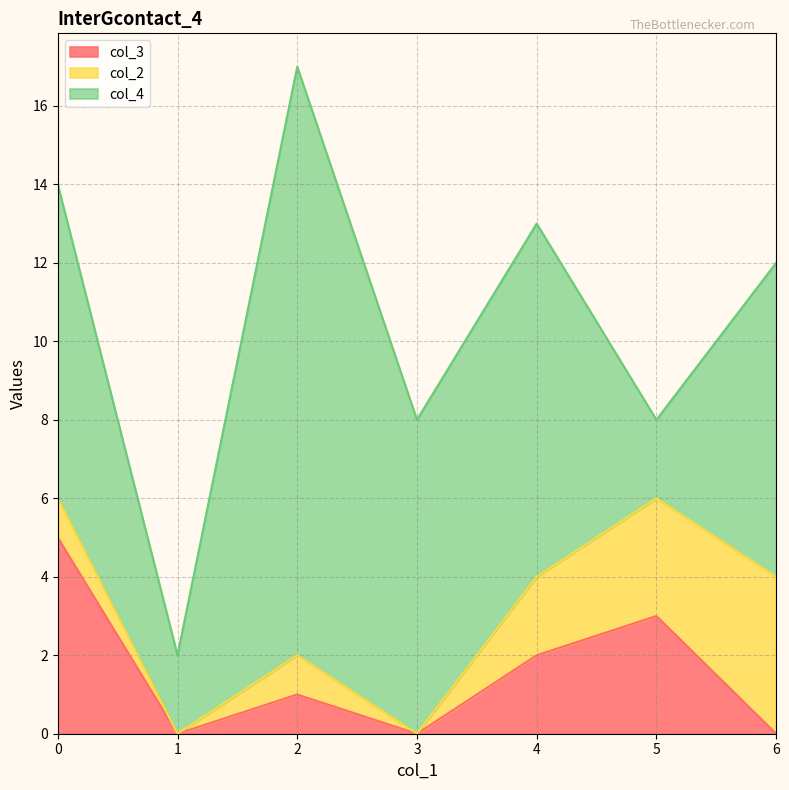

Reading left to right, extract all data points from this chart.

col_3: 0=5	1=0	2=1	3=0	4=2	5=3	6=0
col_2: 0=1	1=0	2=1	3=0	4=2	5=3	6=4
col_4: 0=8	1=2	2=15	3=8	4=9	5=2	6=8